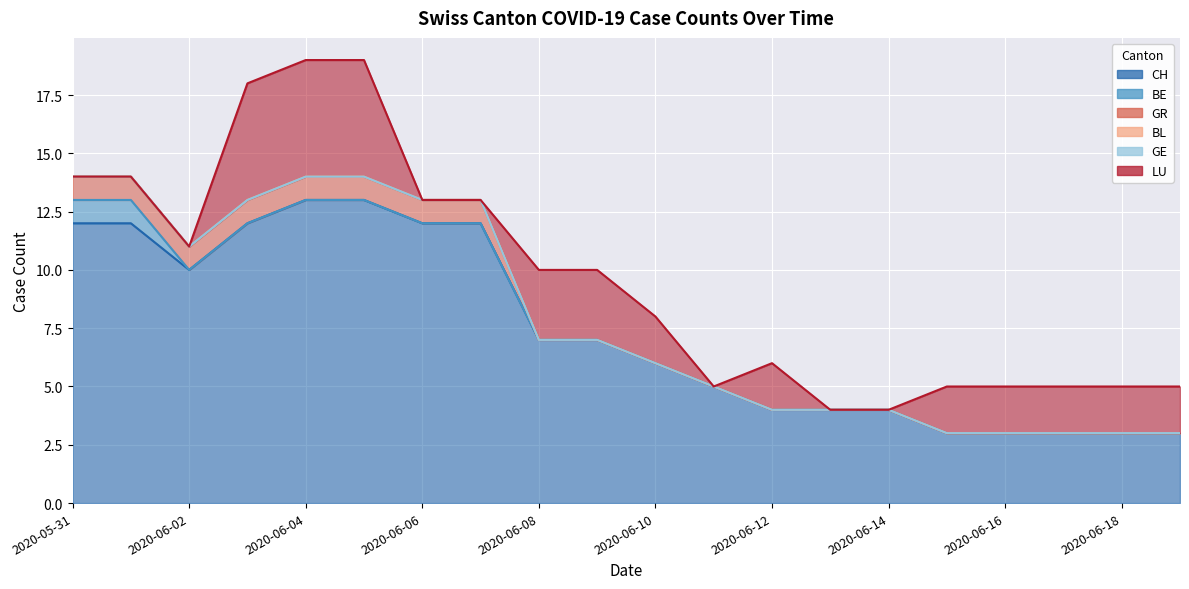

The value of LU at 2020-06-16 is 0. True or false?

False